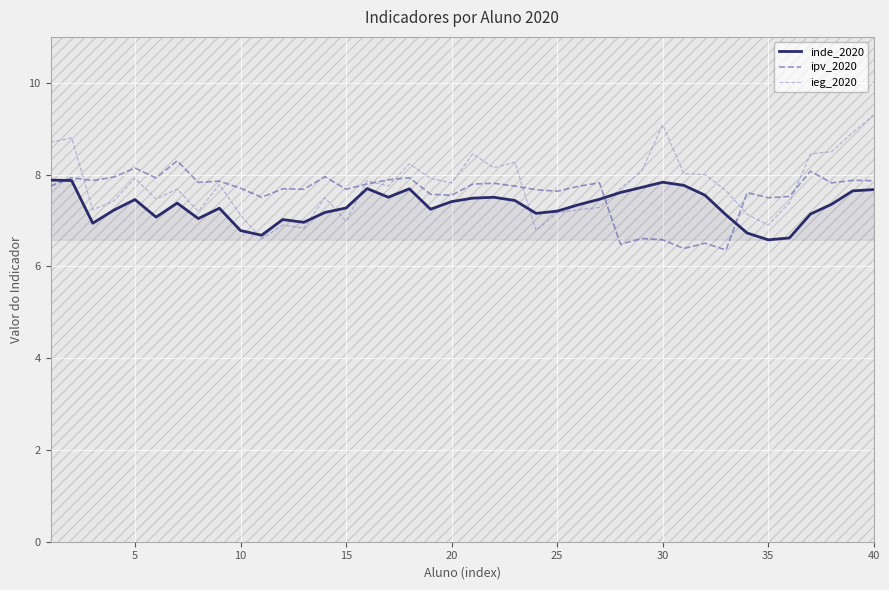

What is the minimum value for ieg_2020?

6.6